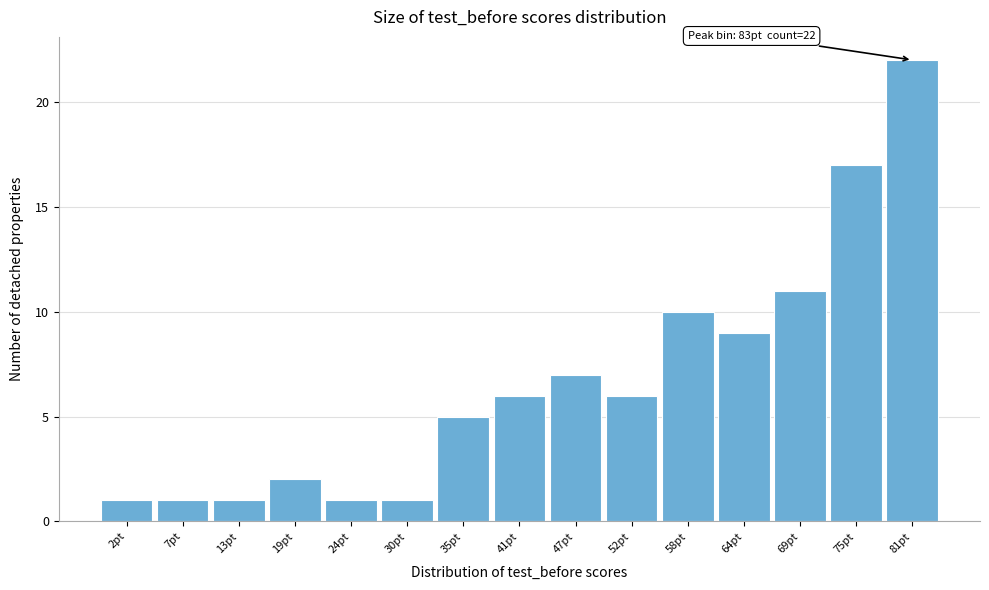

Reading left to right, transcribe all the data shown in this chart.

2pt=1	7pt=1	13pt=1	19pt=2	24pt=1	30pt=1	35pt=5	41pt=6	47pt=7	52pt=6	58pt=10	64pt=9	69pt=11	75pt=17	81pt=22